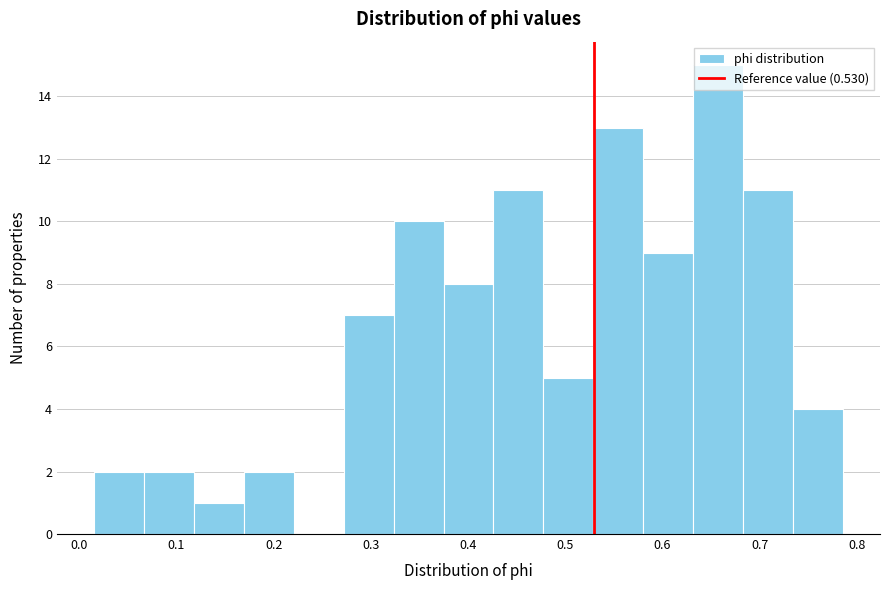

Reading left to right, transcribe this chart: for each bar, give the range it covers on the x-axis and its height. Neither the bar edges nor the heights are printed on the chart, so give them approximately, as read against the axes.

0.02 to 0.07: 2
0.07 to 0.12: 2
0.12 to 0.17: 1
0.17 to 0.22: 2
0.22 to 0.27: 0
0.27 to 0.32: 7
0.32 to 0.37: 10
0.37 to 0.43: 8
0.43 to 0.48: 11
0.48 to 0.53: 5
0.53 to 0.58: 13
0.58 to 0.63: 9
0.63 to 0.68: 15
0.68 to 0.73: 11
0.73 to 0.79: 4